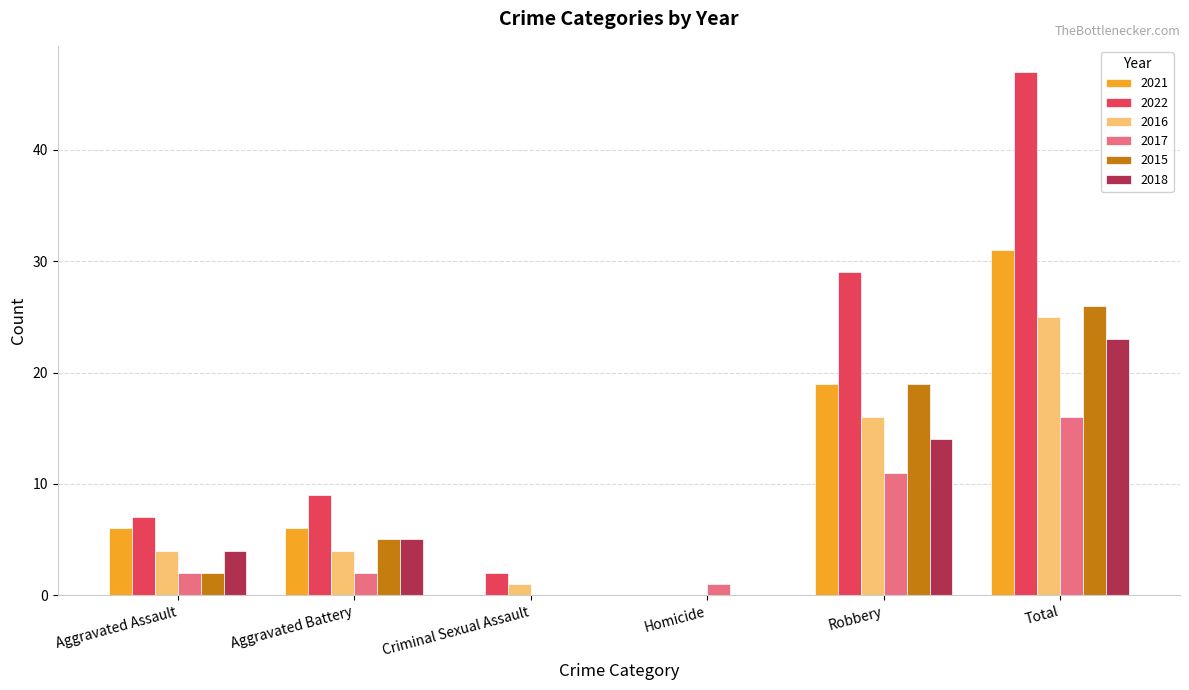

Reading left to right, transcribe all the data shown in this chart.

2021: Aggravated Assault=6	Aggravated Battery=6	Criminal Sexual Assault=0	Homicide=0	Robbery=19	Total=31
2022: Aggravated Assault=7	Aggravated Battery=9	Criminal Sexual Assault=2	Homicide=0	Robbery=29	Total=47
2016: Aggravated Assault=4	Aggravated Battery=4	Criminal Sexual Assault=1	Homicide=0	Robbery=16	Total=25
2017: Aggravated Assault=2	Aggravated Battery=2	Criminal Sexual Assault=0	Homicide=1	Robbery=11	Total=16
2015: Aggravated Assault=2	Aggravated Battery=5	Criminal Sexual Assault=0	Homicide=0	Robbery=19	Total=26
2018: Aggravated Assault=4	Aggravated Battery=5	Criminal Sexual Assault=0	Homicide=0	Robbery=14	Total=23